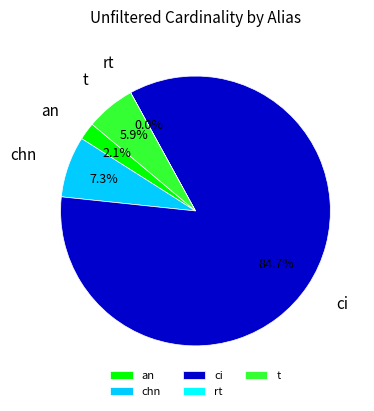

What is the total percentage of an and ci?

86.8%